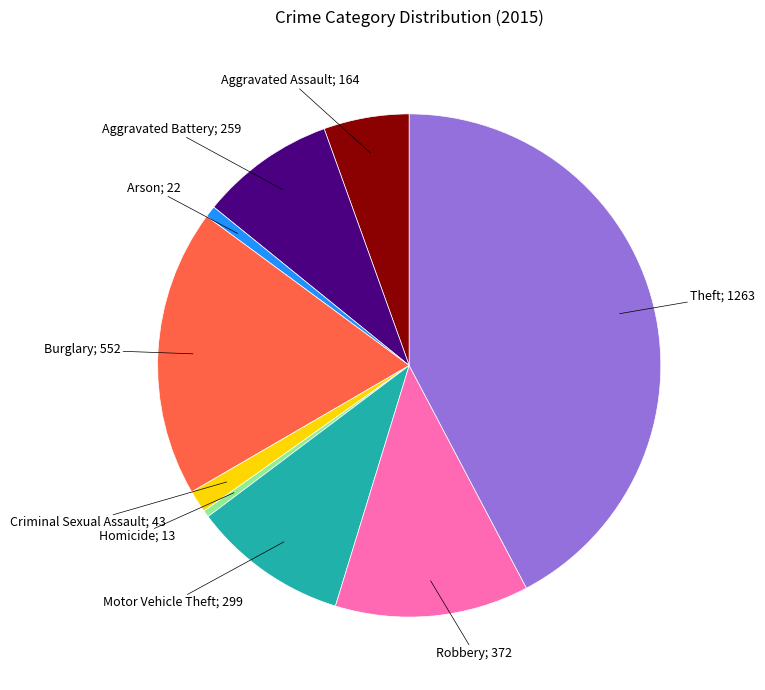

Count the number of slices in the pie.

9